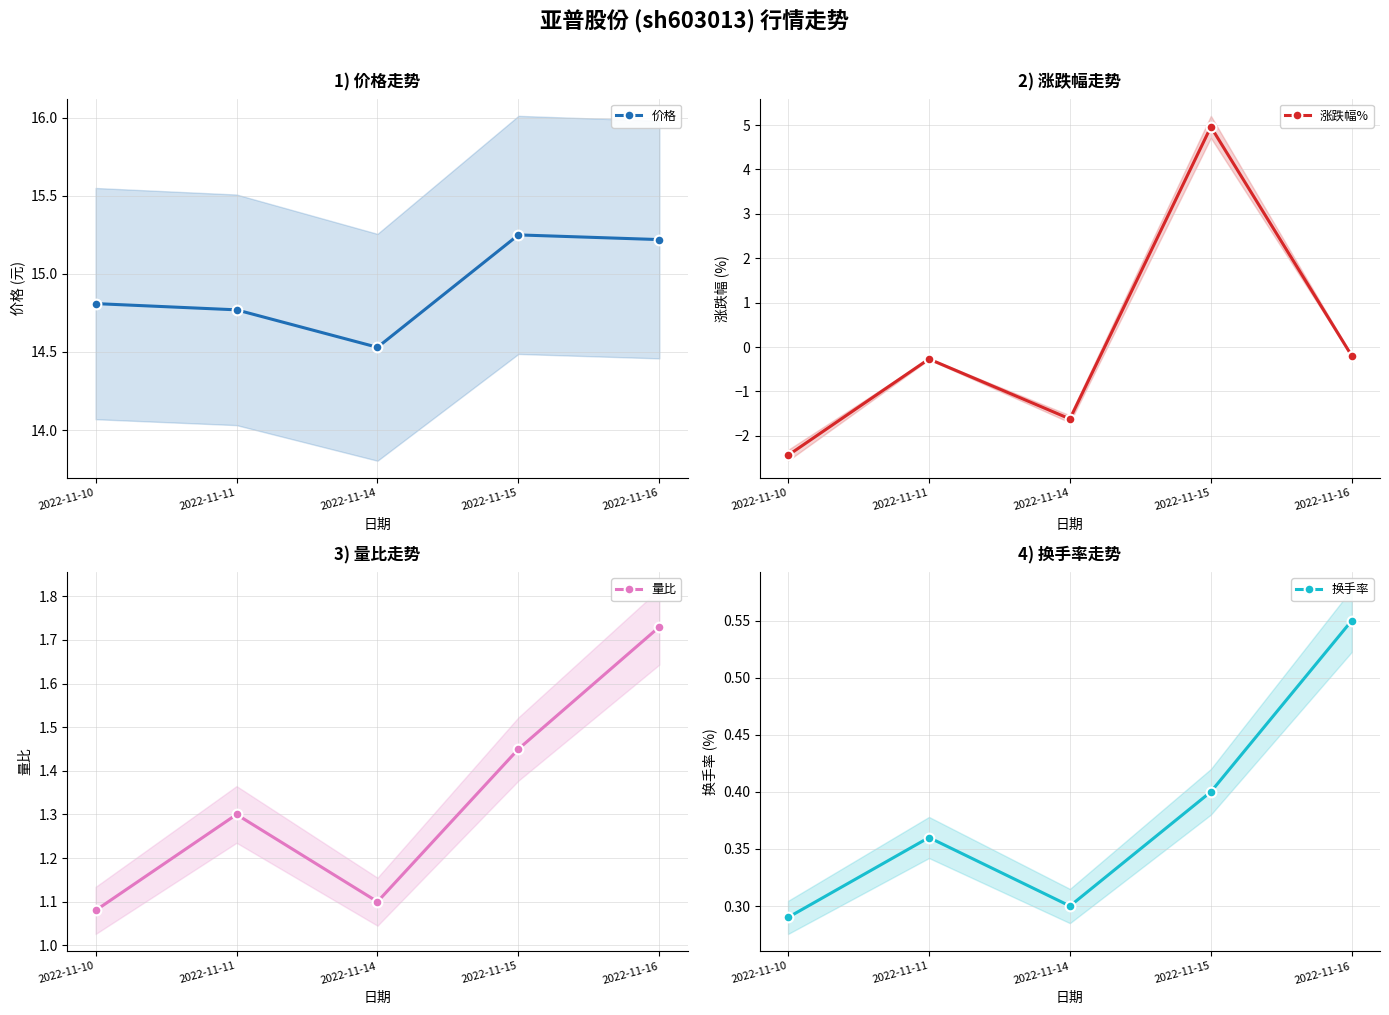

At which label does 涨跌幅% first exceed 0?

2022-11-15